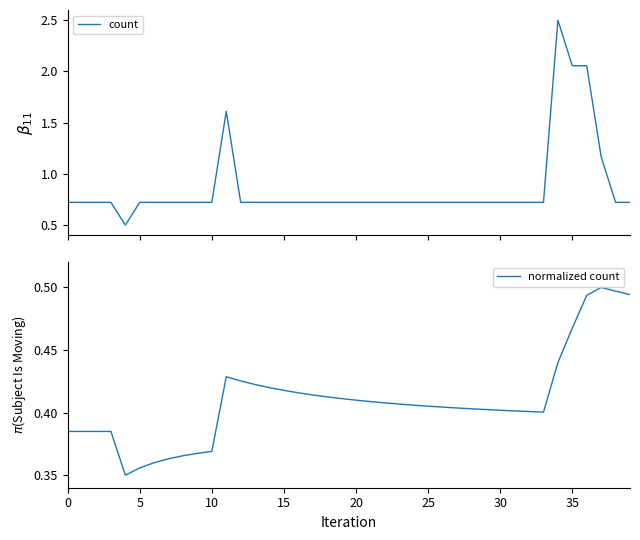

What are all the series names shown in the legend?

count, normalized count